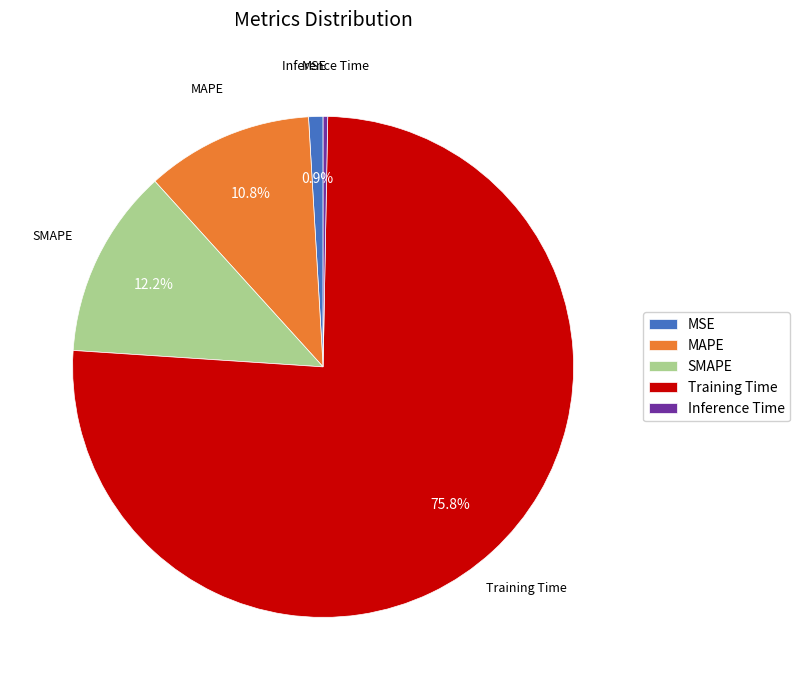

Is there any slice that represents more than half of the pie?

Yes